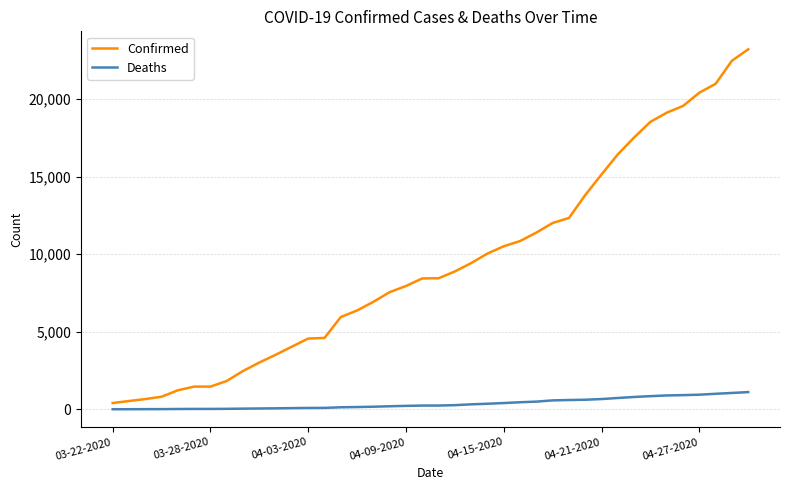

At how many categories does at least one series exceed 20823?

3